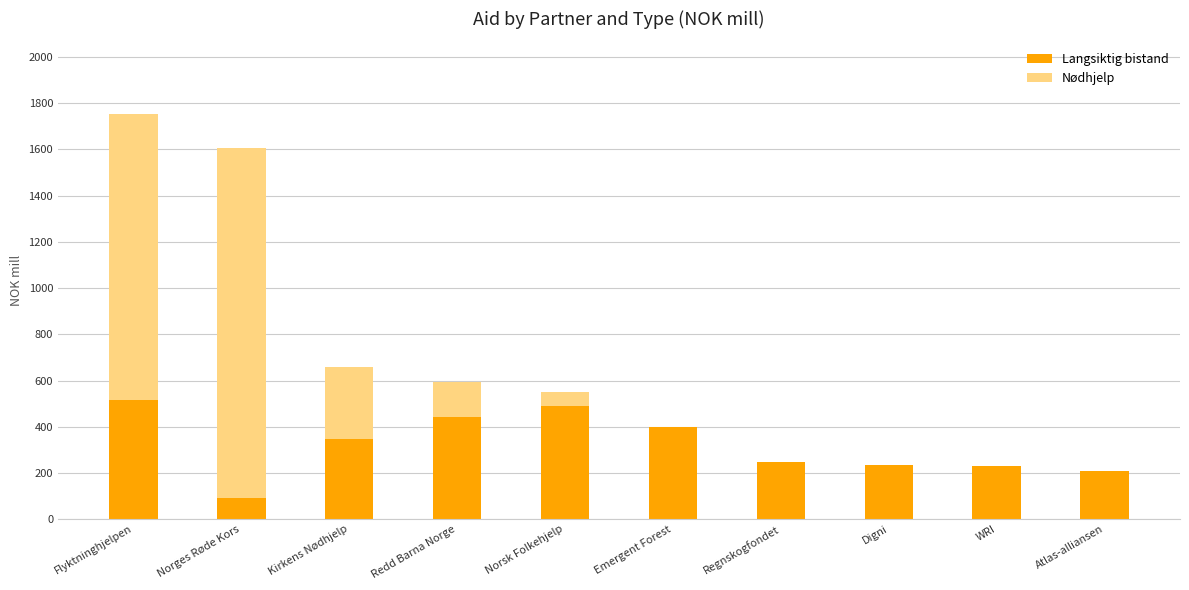

What is the total value across all series at Flyktninghjelpen?

1752.0